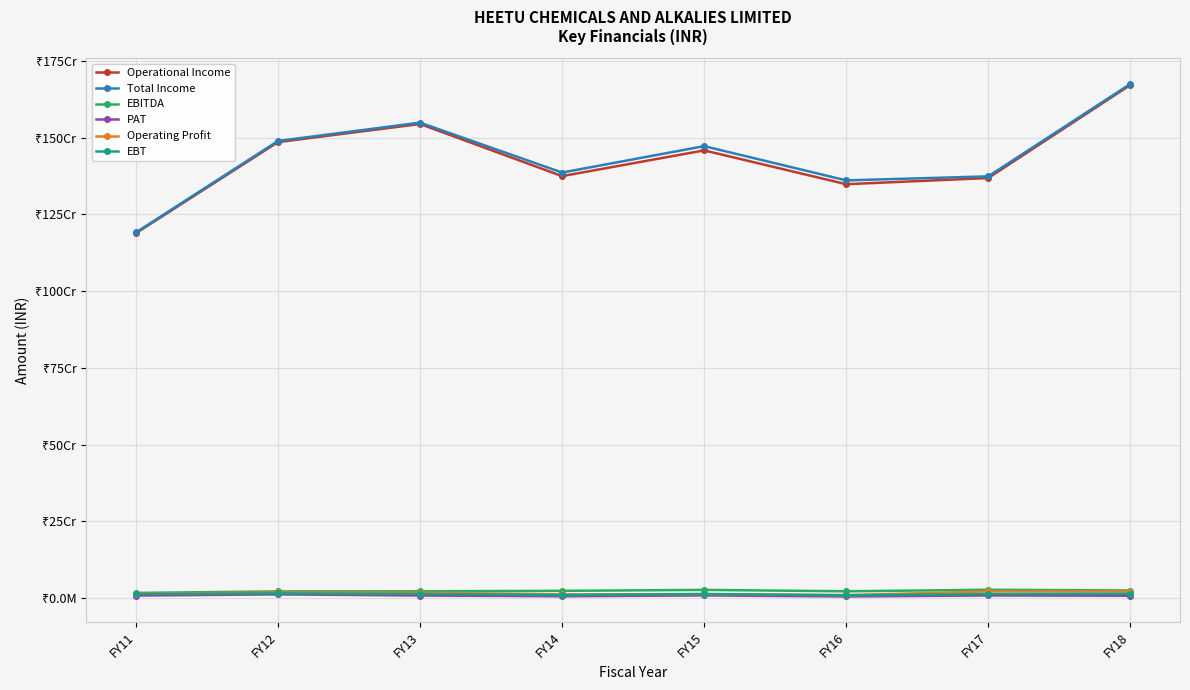

Reading right to left, transcribe all the data shown in this chart.

Operational Income: FY18=1671104381	FY17=1368128124	FY16=1347990549	FY15=1458143651	FY14=1374331567	FY13=1544100735	FY12=1485101837	FY11=1188629209
Total Income: FY18=1674444714	FY17=1373538934	FY16=1360461283	FY15=1471930642	FY14=1385983174	FY13=1548496018	FY12=1488754056	FY11=1190872624
EBITDA: FY18=24822684	FY17=27240161	FY16=22295779	FY15=26846230	FY14=23755770	FY13=22267821	FY12=22014239	FY11=16939644
PAT: FY18=7795314	FY17=8680219	FY16=5463960	FY15=8726899	FY14=6055493	FY13=8484692	FY12=12181027	FY11=8374150
Operating Profit: FY18=21482351	FY17=21829351	FY16=9825045	FY15=13059239	FY14=12104163	FY13=17872538	FY12=18362020	FY11=14696229
EBT: FY18=14136195	FY17=13140021	FY16=9389103	FY15=13371639	FY14=10047415	FY13=13499155	FY12=15206232	FY11=13208940